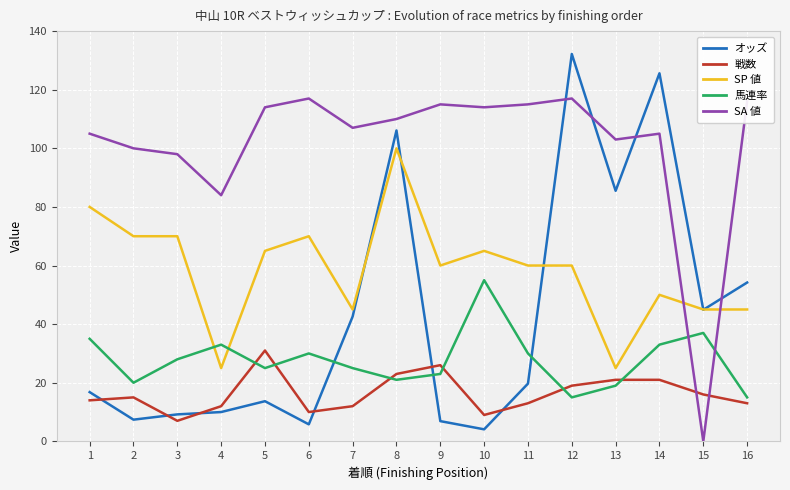

What is the sum of all オッズ values?

684.7